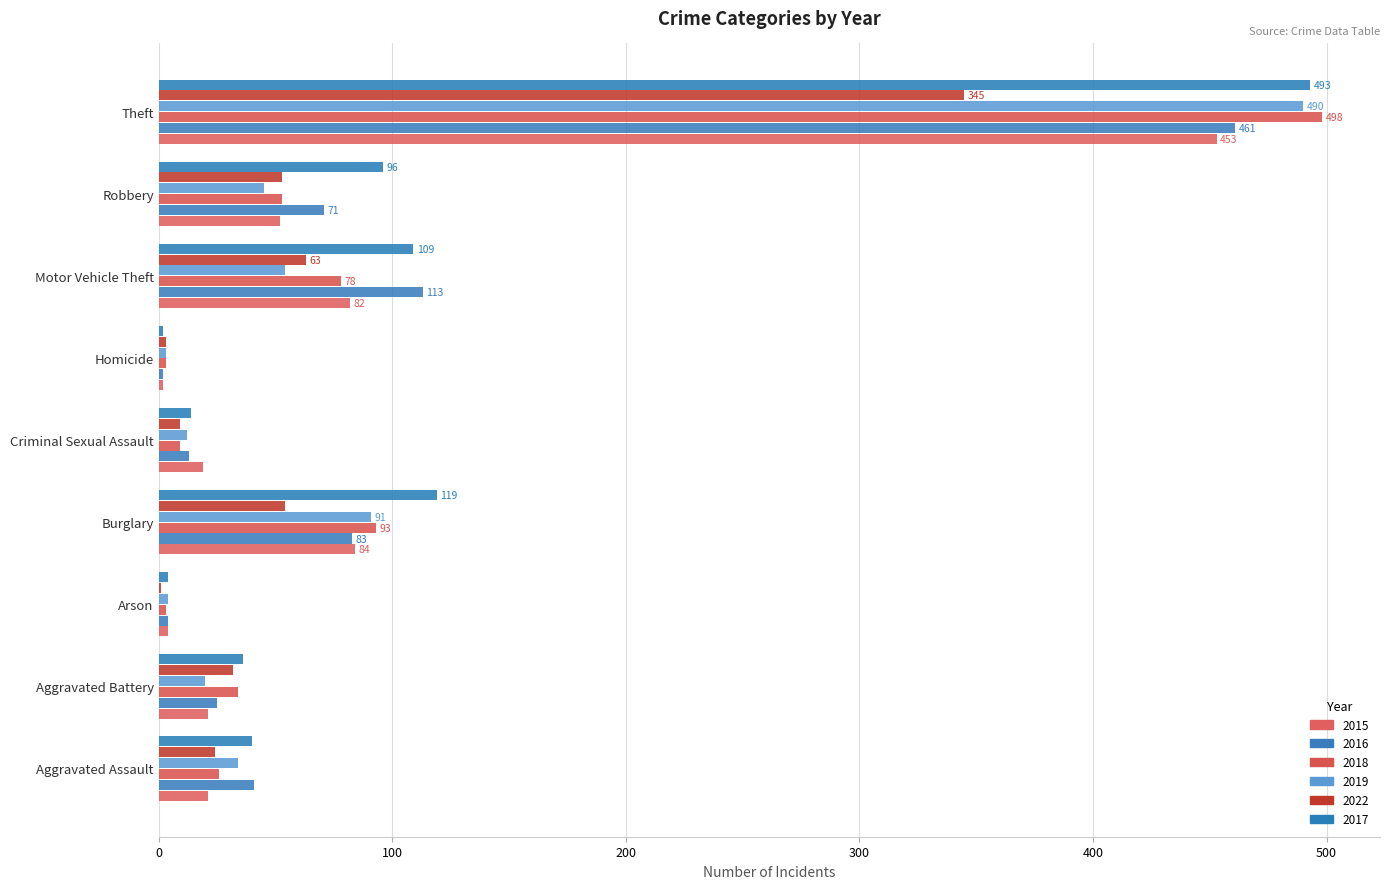

List the labels in order of 2017 value, smallest first.

Homicide, Arson, Criminal Sexual Assault, Aggravated Battery, Aggravated Assault, Robbery, Motor Vehicle Theft, Burglary, Theft